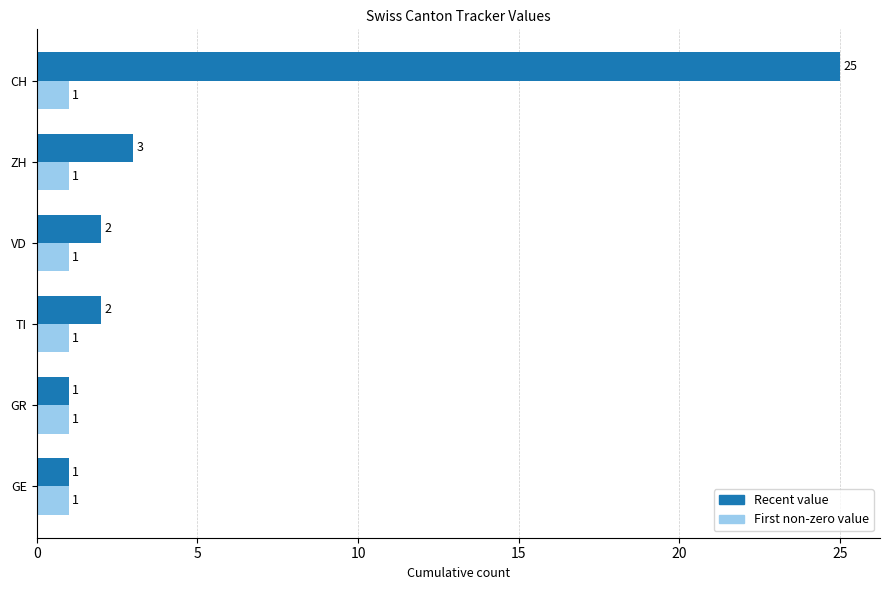

Which series has the largest range (max minus min)?

Recent value